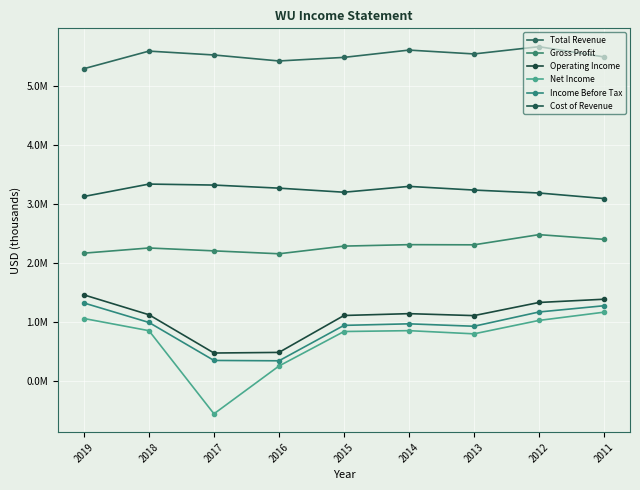

True or false: Net Income has a value of -557100 at 2017.

True